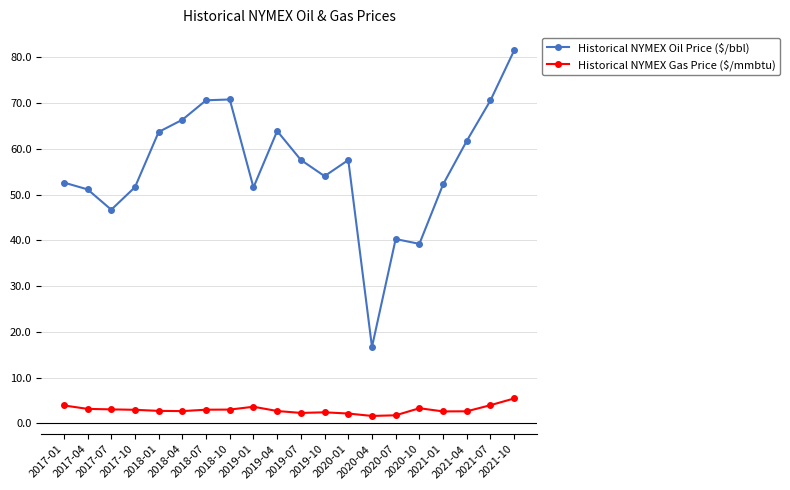

Does the chart have visible grid lines?

Yes